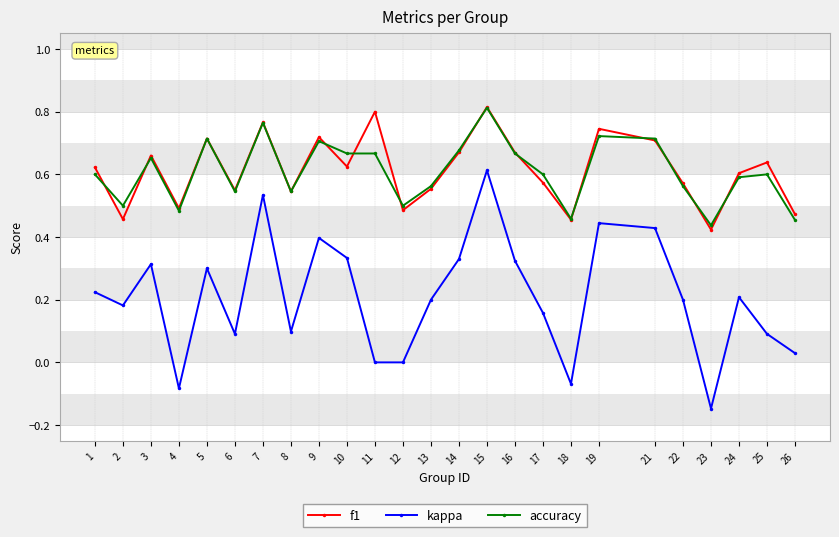

At which label does f1 reach its peak?

15